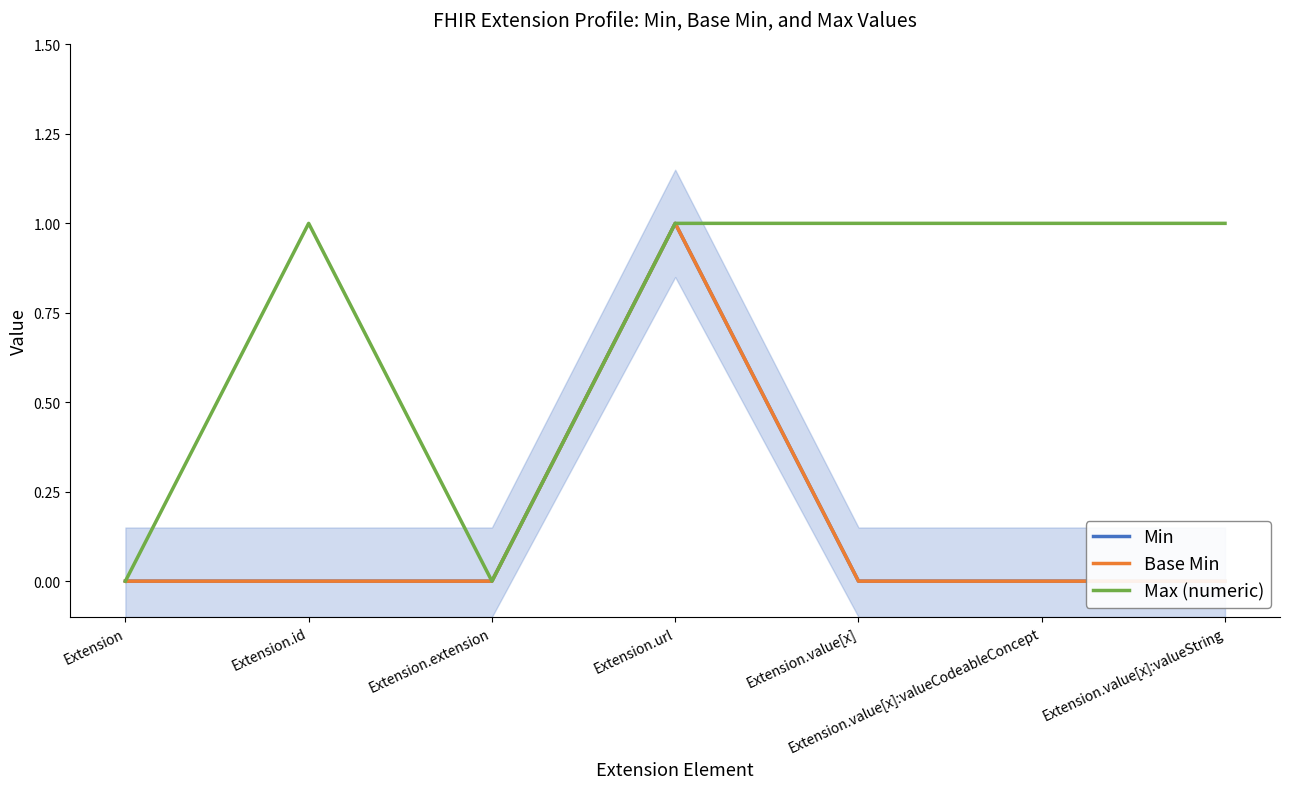

What is the difference between the maximum and minimum values in the Min series?

1